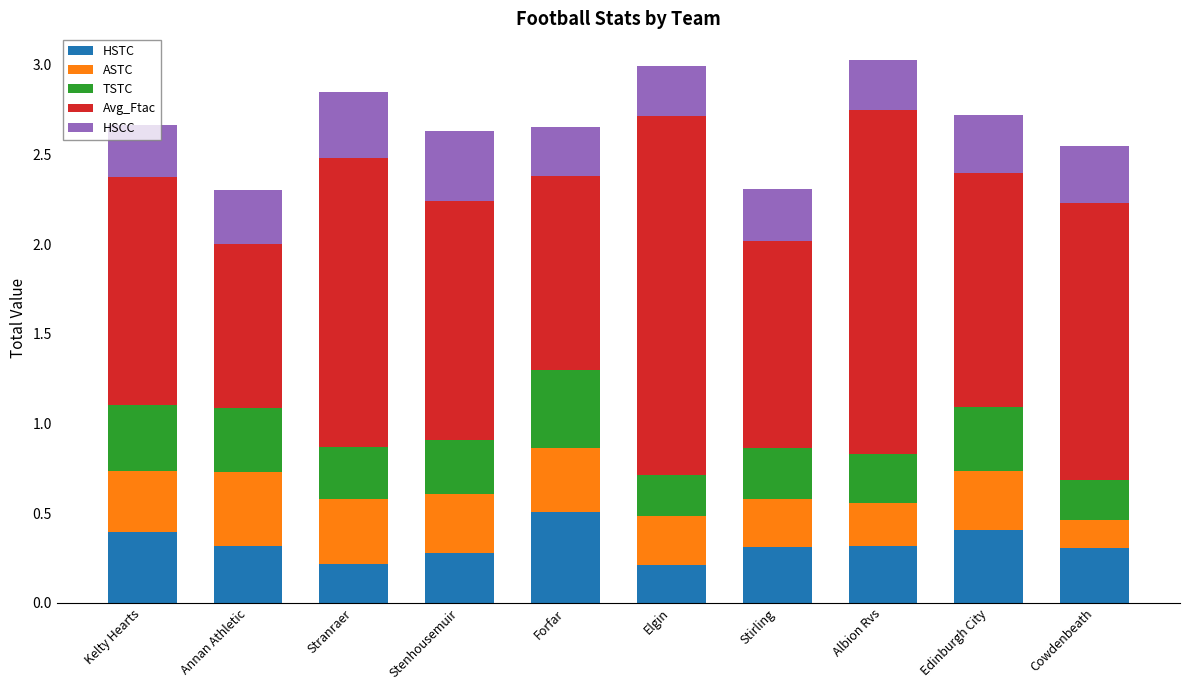

The HSTC series shows 0.5 at Forfar. True or false?

True